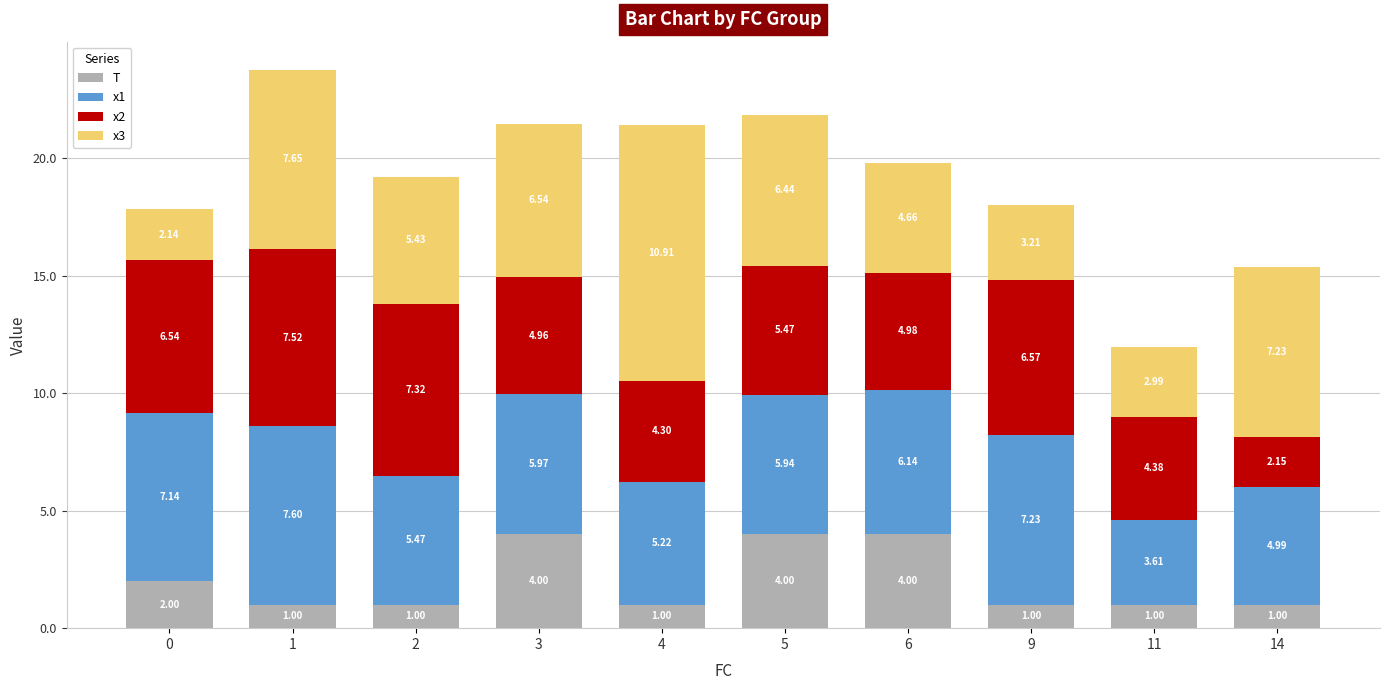

What is the sum of the T values at 1 and 4?

2.0